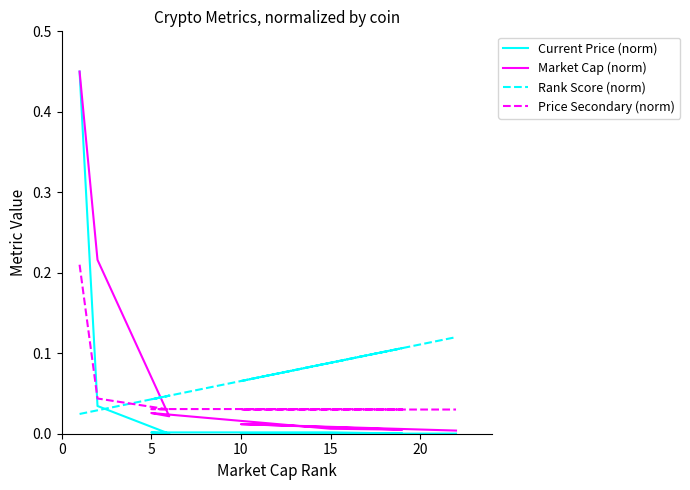

The value of Price Secondary (norm) at 25 is 0.0. True or false?

False